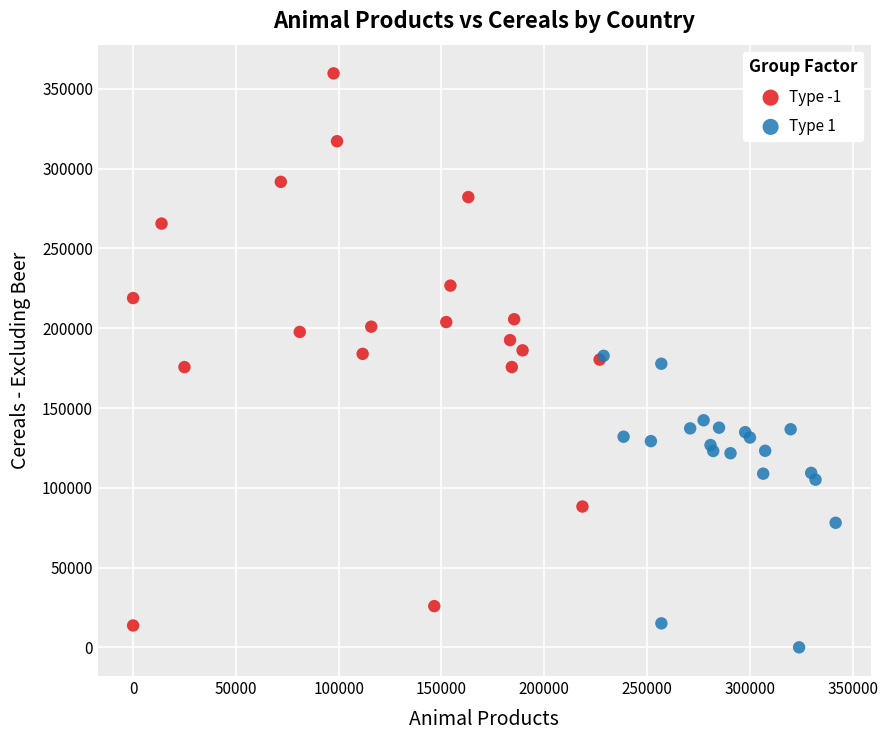

Which series contains the lowest Y value?

Type 1